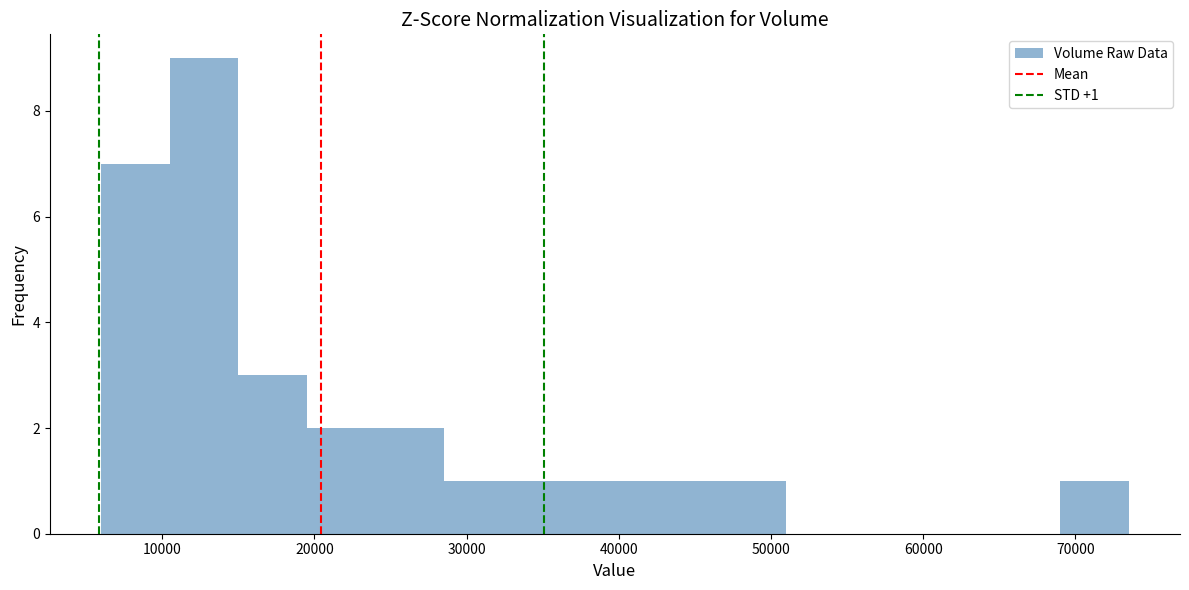

Over which range of the x-axis is the bar tallest?

10500 to 15000